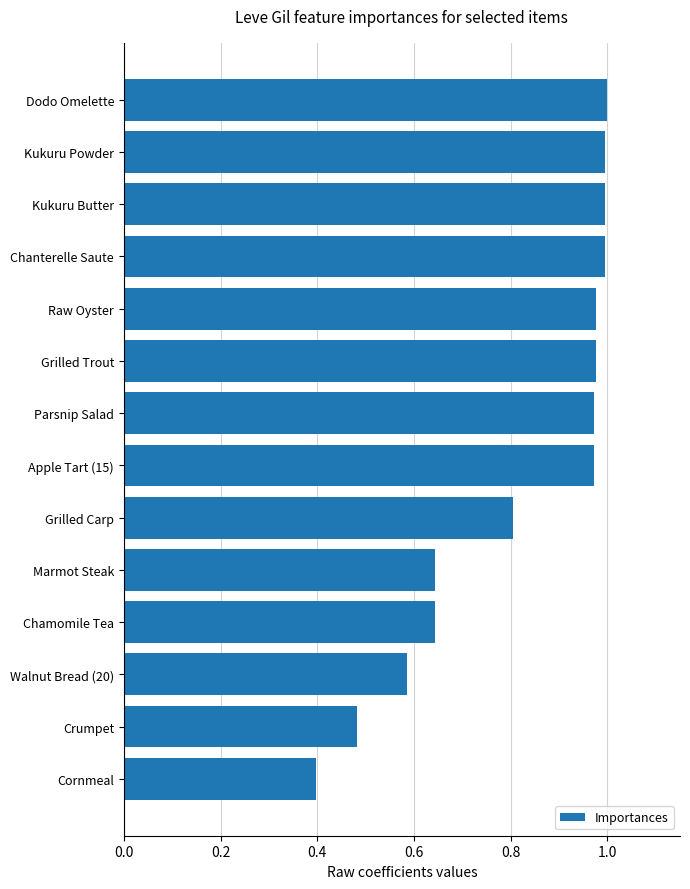

What position from the bottom is Chanterelle Saute?

11